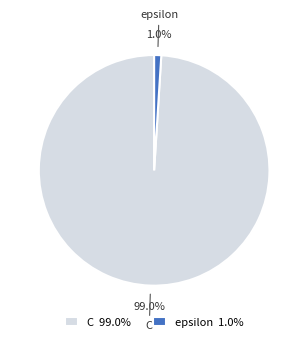

Is it true that C is 99% of the pie?

True